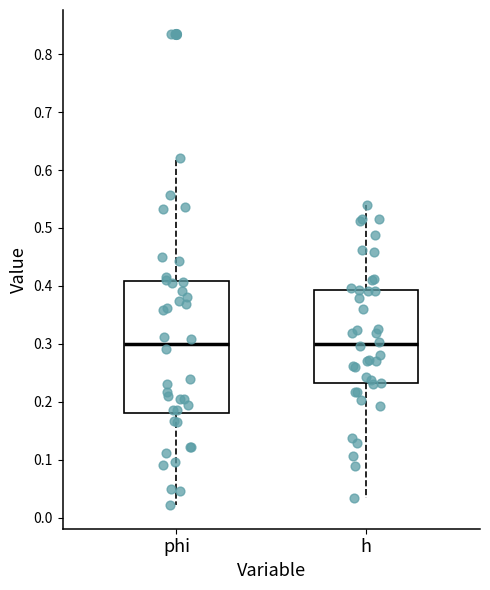

Comparing the boxes themselves (not the whiskers), which one is the tallest?

phi